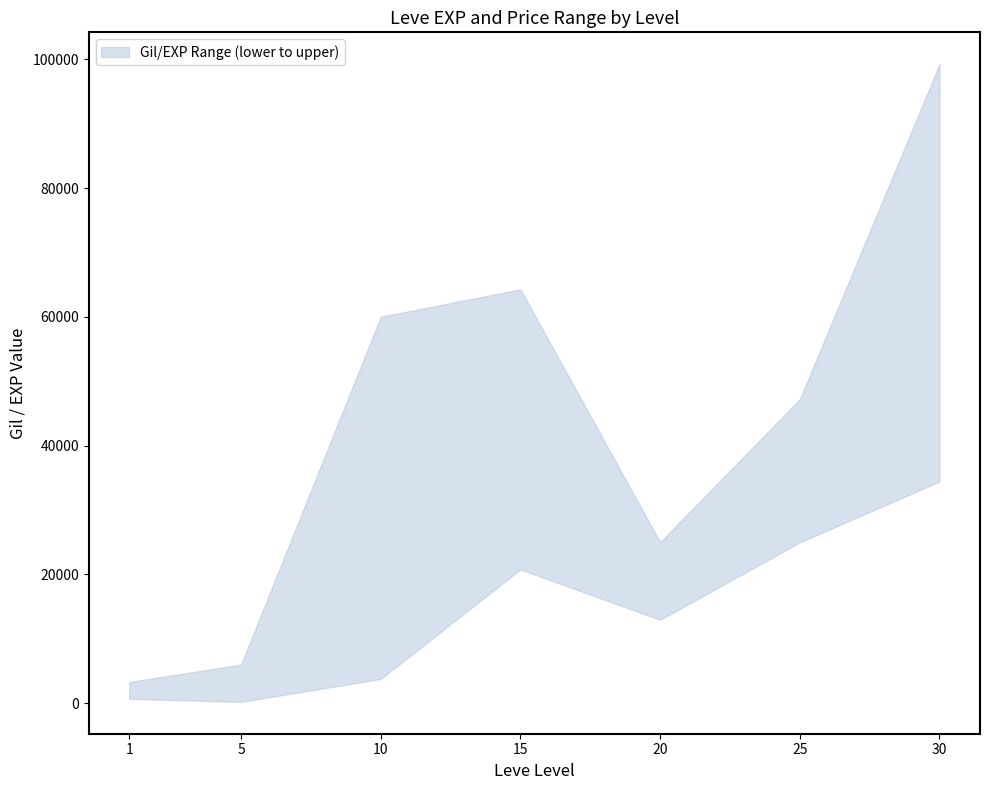

Is it true that lower equals 22591.2 at 20?

False